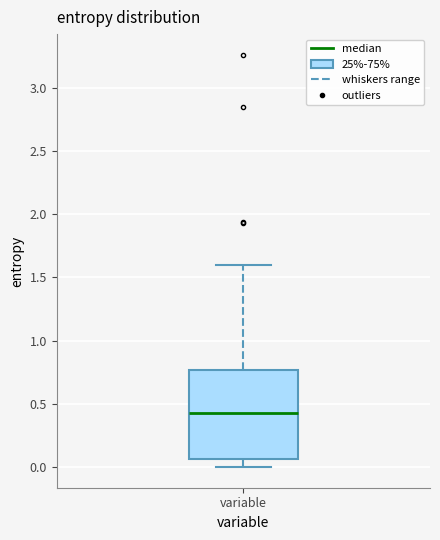

Read this box plot against the y-axis: the position of the median line, the range covered by the box, and the ends of both whiskers. The values are not printed on the chart, so give them approximately, as read against the axis.

median 0.45, box 0.05 to 0.75, whiskers 0.00 to 1.60